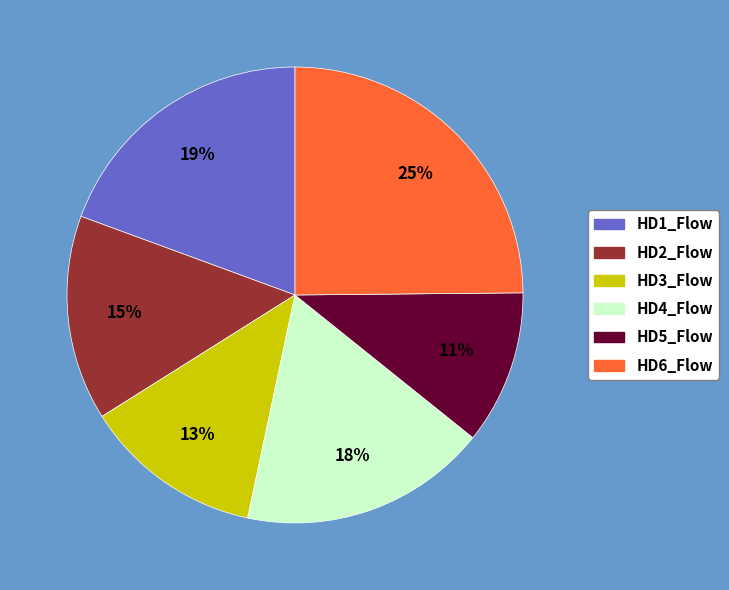

To the nearest percent, what portion does HD2_Flow represent?

15%